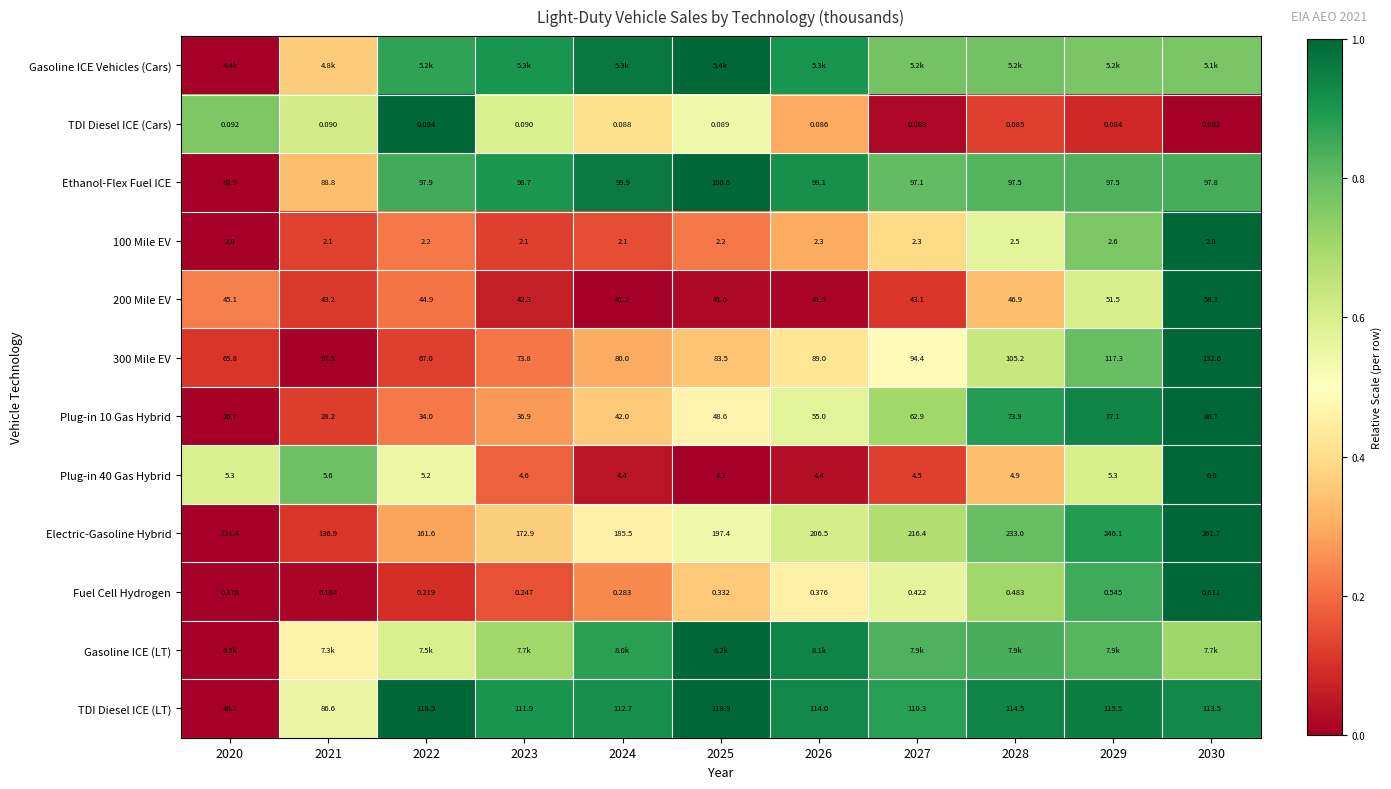

Which has a higher value, 2029 or 2026?

2026